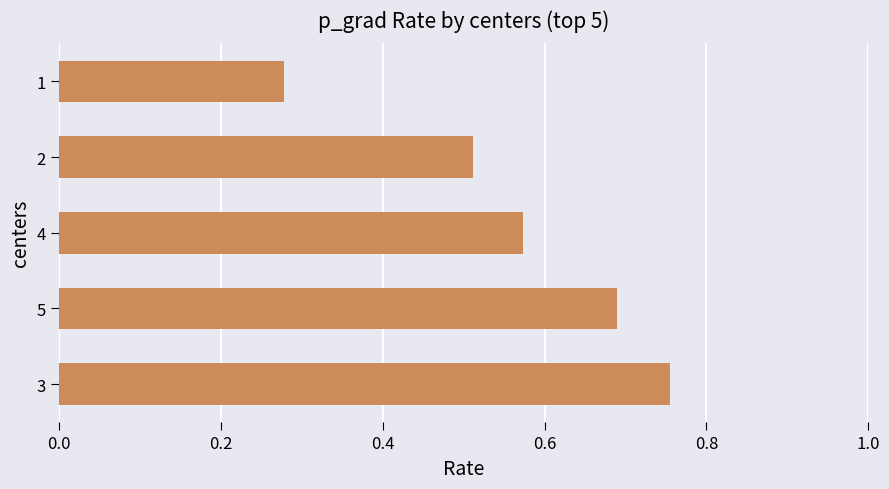

How many values are between 0 and 1?

5